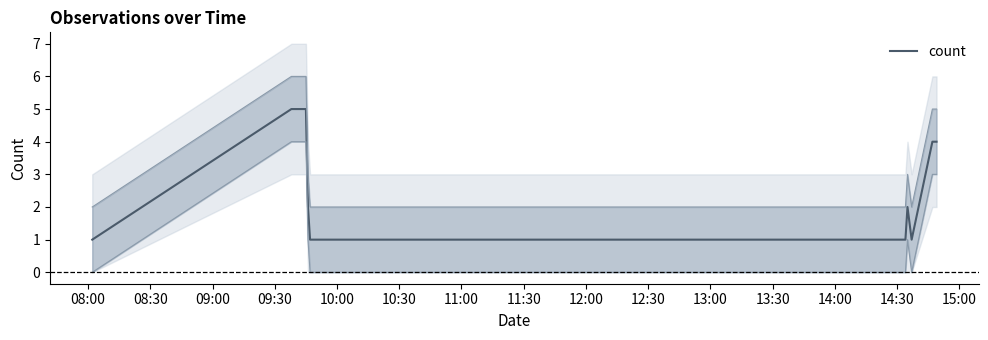

What is the minimum value shown in the chart?

1